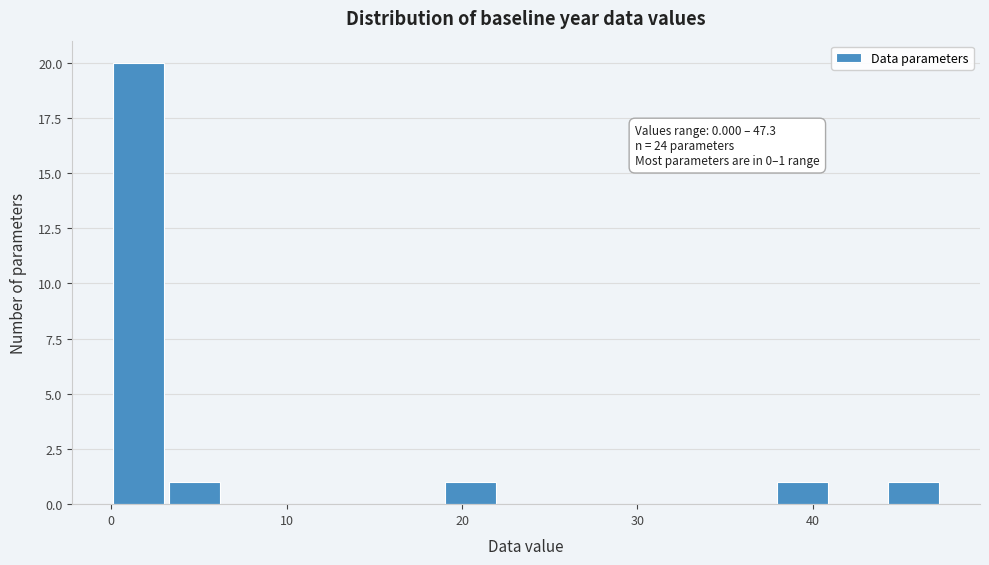

Around what value on the x-axis is the tallest bar? Give the approximate position of its centre, as read against the axis.

2